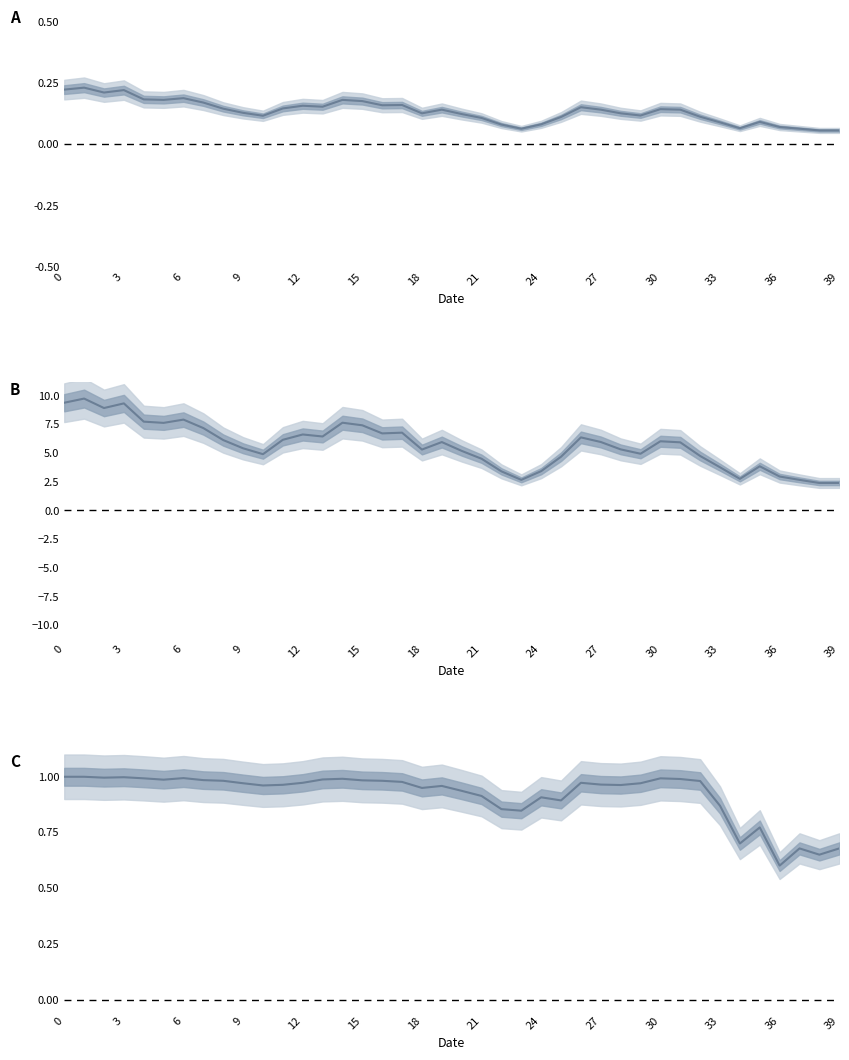

How many lines are shown in the chart?

3